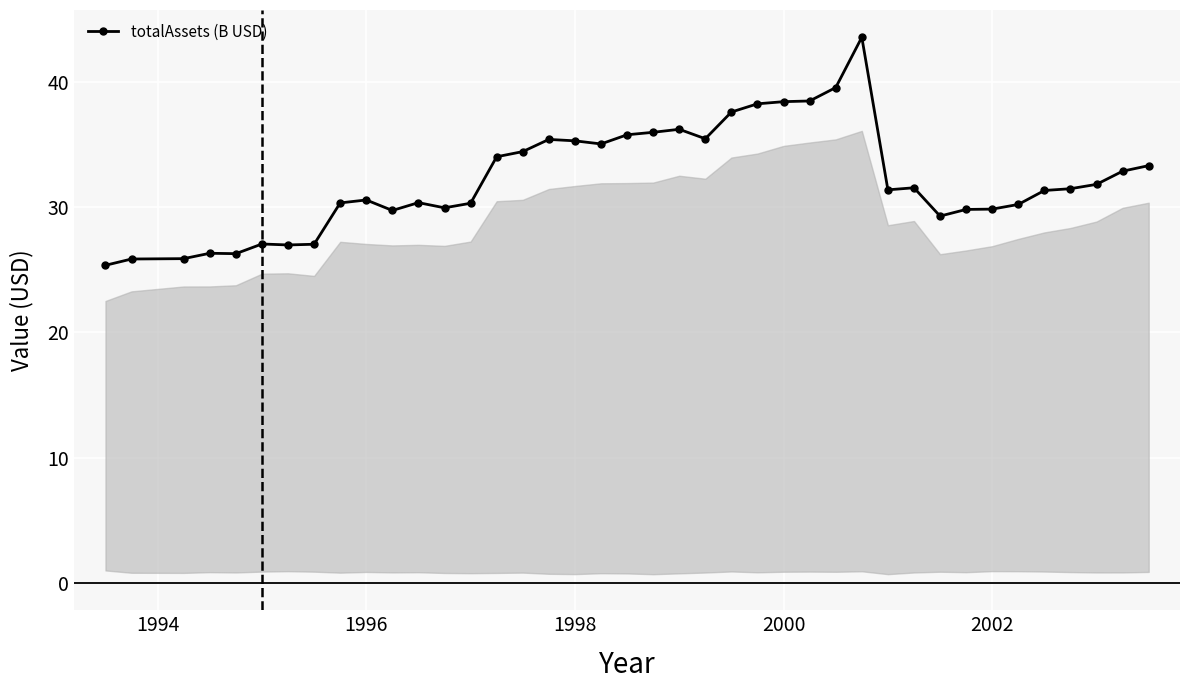

What is the value of the 23rd point from the left?

35.4